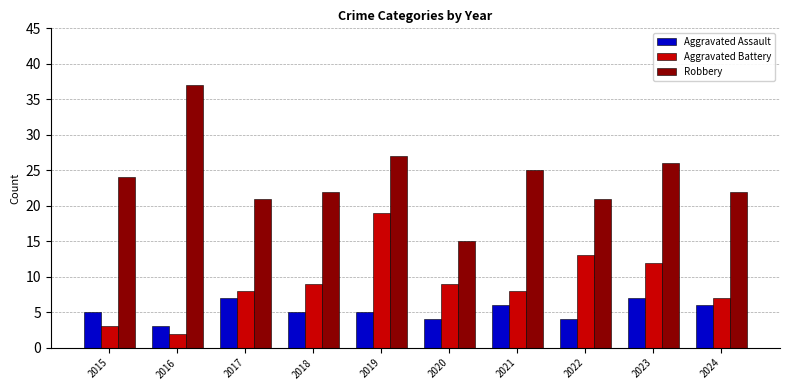

Reading left to right, extract all data points from this chart.

Aggravated Assault: 5	3	7	5	5	4	6	4	7	6
Aggravated Battery: 3	2	8	9	19	9	8	13	12	7
Robbery: 24	37	21	22	27	15	25	21	26	22